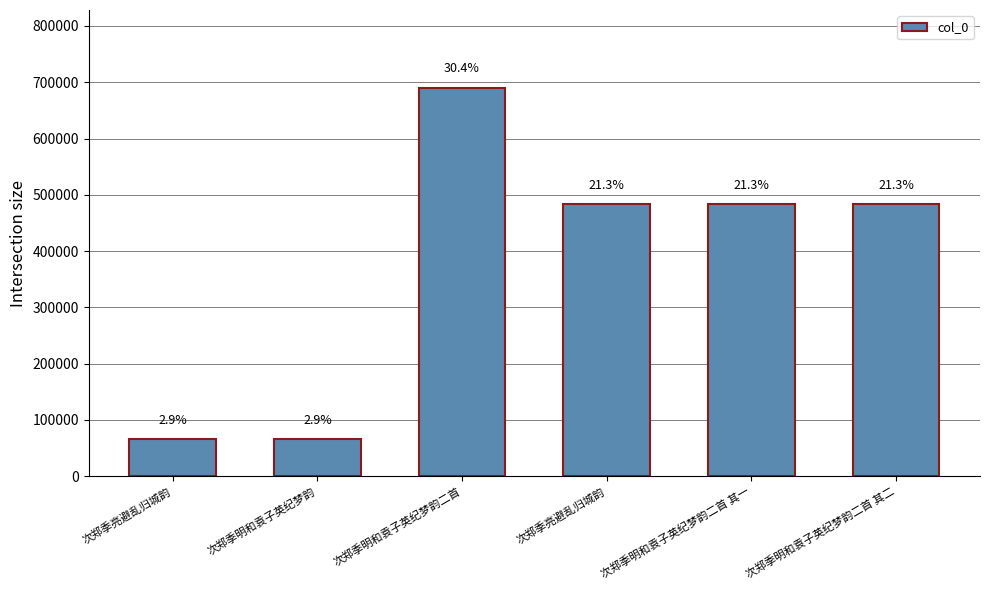

List the labels in order of value, smallest first.

次郑季亮避乱归城韵, 次郑季明和袁子英纪梦韵, 次郑季明和袁子英纪梦韵二首 其一, 次郑季明和袁子英纪梦韵二首 其二, 次郑季亮避乱归城韵, 次郑季明和袁子英纪梦韵二首